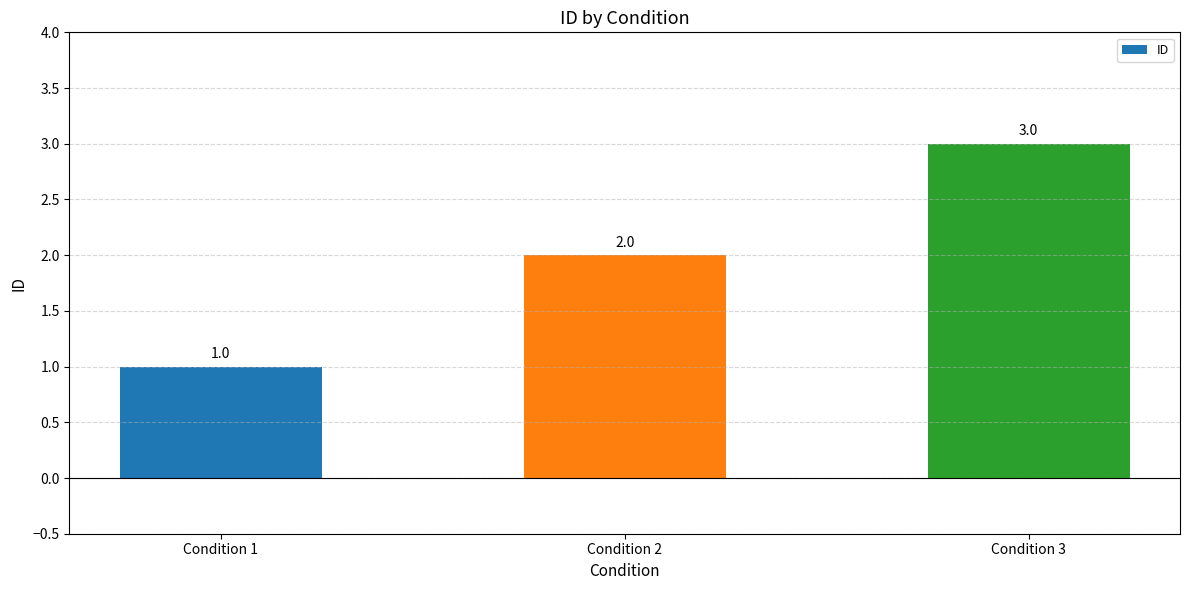

Count the values in the range 1 to 3.

3